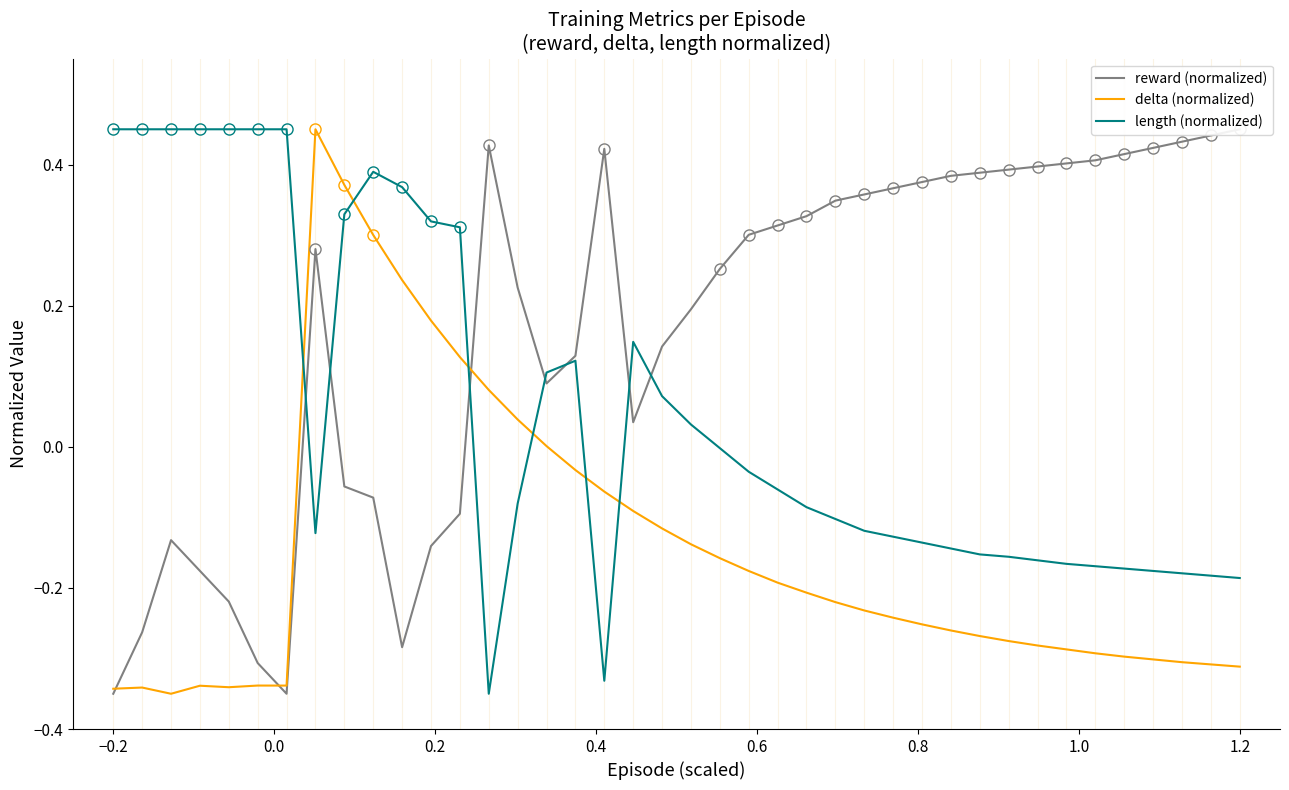

Rank the series by their average value, from highest to lowest.

reward (normalized), length (normalized), delta (normalized)